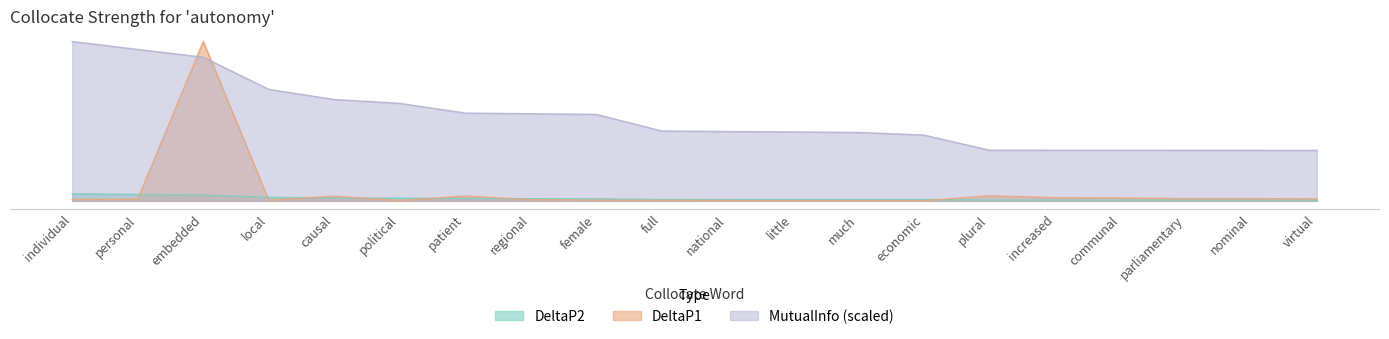

True or false: DeltaP1 and MutualInfo cross at least once.

True